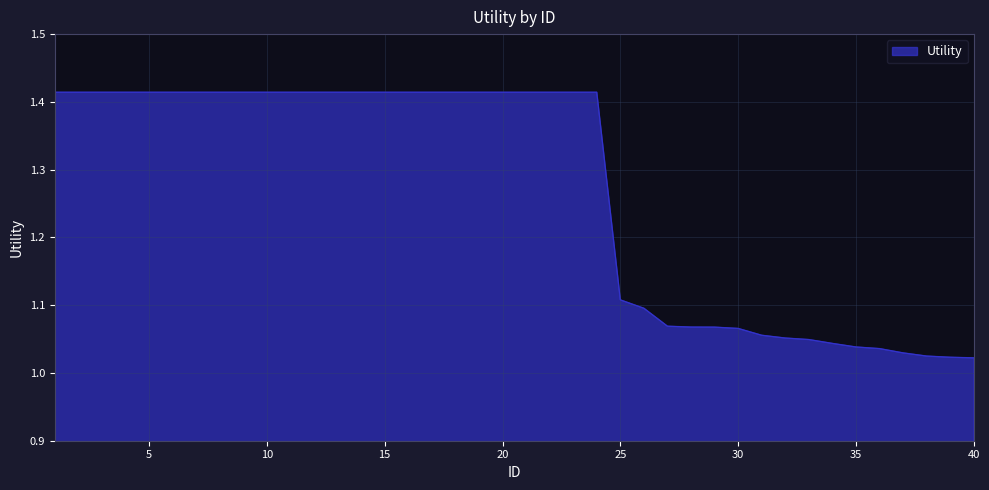

What is the difference between the maximum and minimum values?

0.4